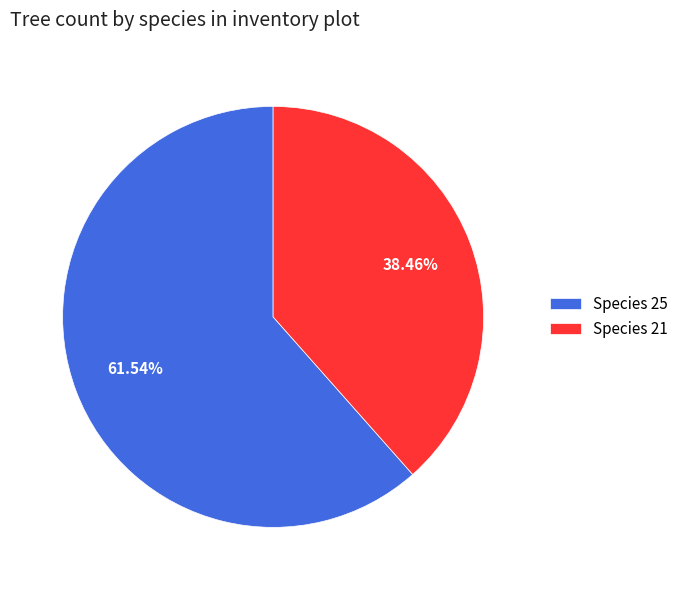

Count the number of slices in the pie.

2